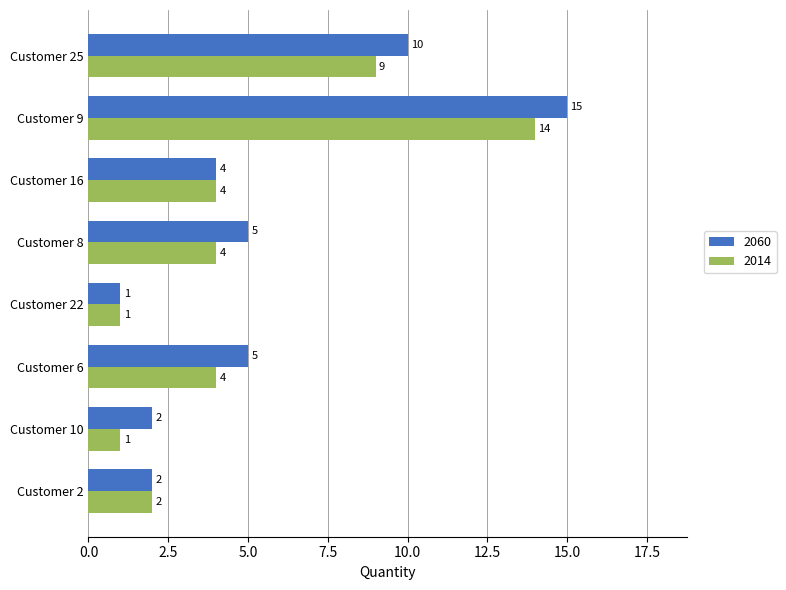

Rank the series by their maximum value, from highest to lowest.

2060, 2014